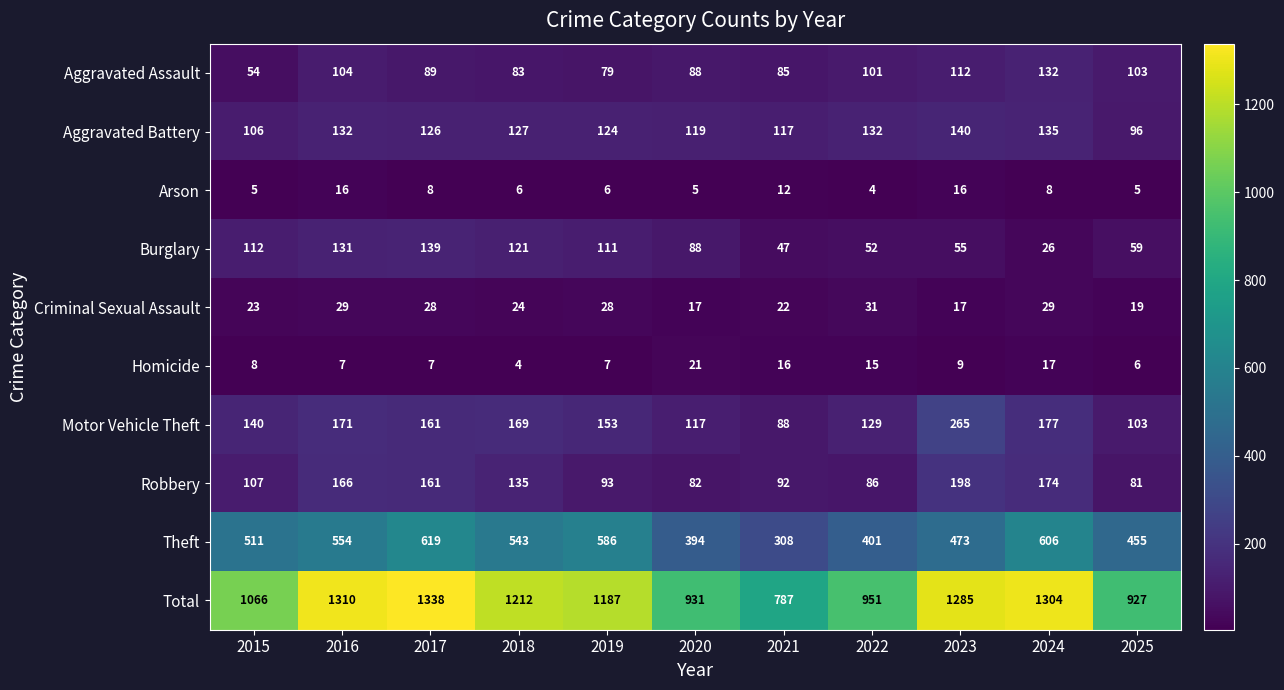

Where is Theft nearest to the value 463?

2025